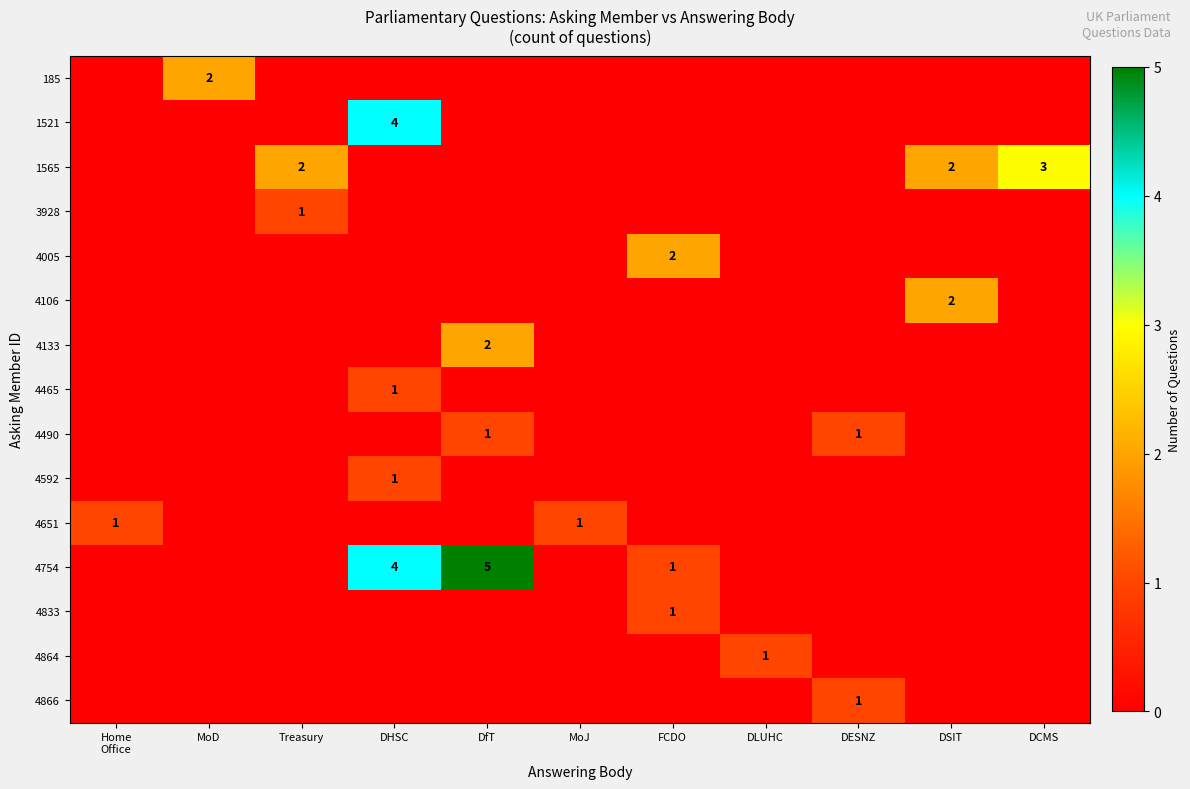

The value of 4754 at DfT is 7. True or false?

False